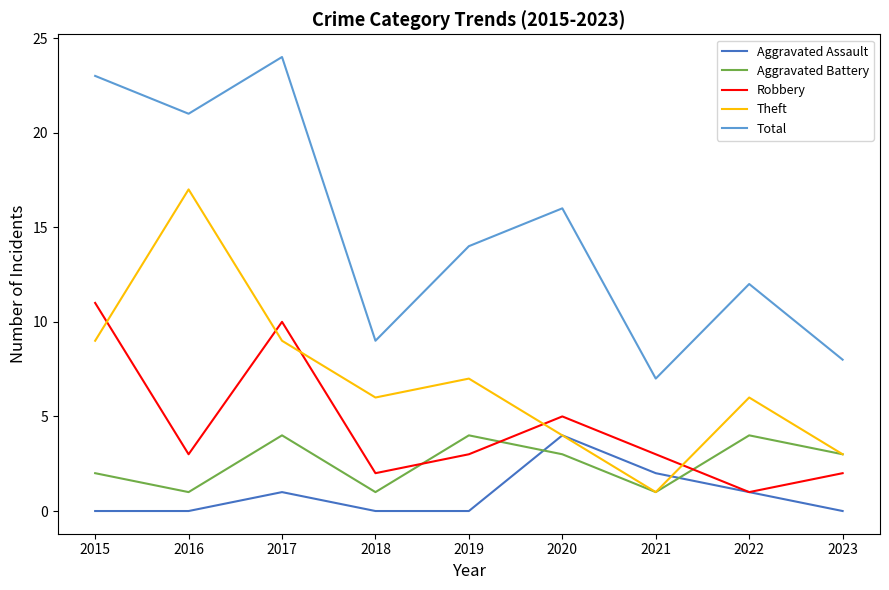

Where is the first local maximum for Aggravated Assault?

2017